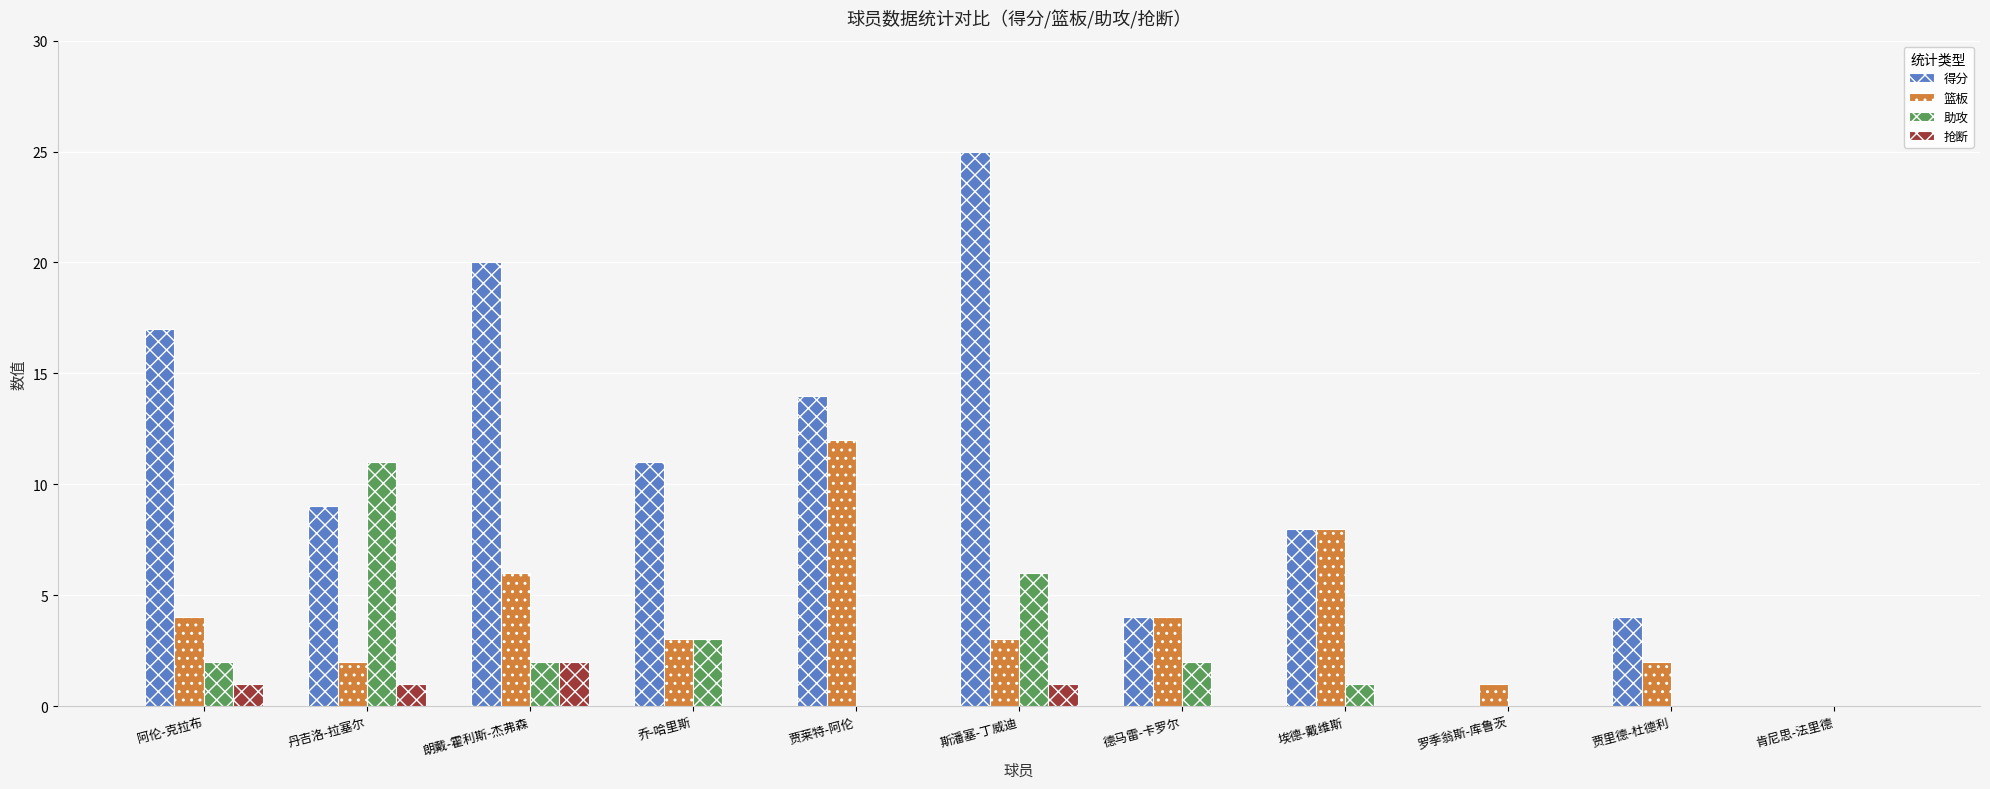

Reading left to right, transcribe all the data shown in this chart.

得分: 17	9	20	11	14	25	4	8	0	4	0
篮板: 4	2	6	3	12	3	4	8	1	2	0
助攻: 2	11	2	3	0	6	2	1	0	0	0
抢断: 1	1	2	0	0	1	0	0	0	0	0